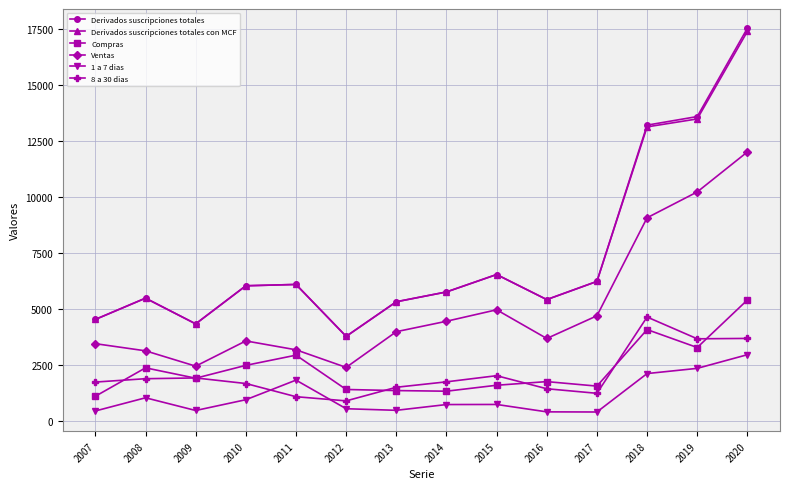

True or false: 1 a 7 dias and Derivados suscripciones totales con MCF cross at least once.

False